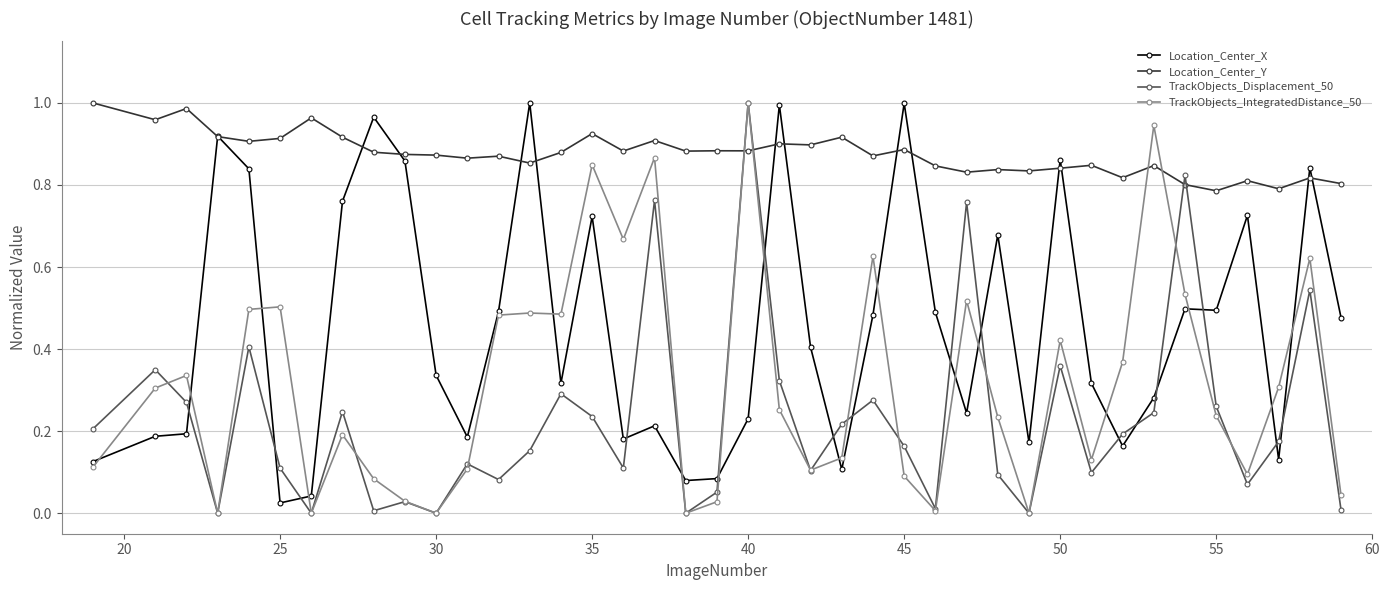

Which series has the largest total across all categories?

Location_Center_Y